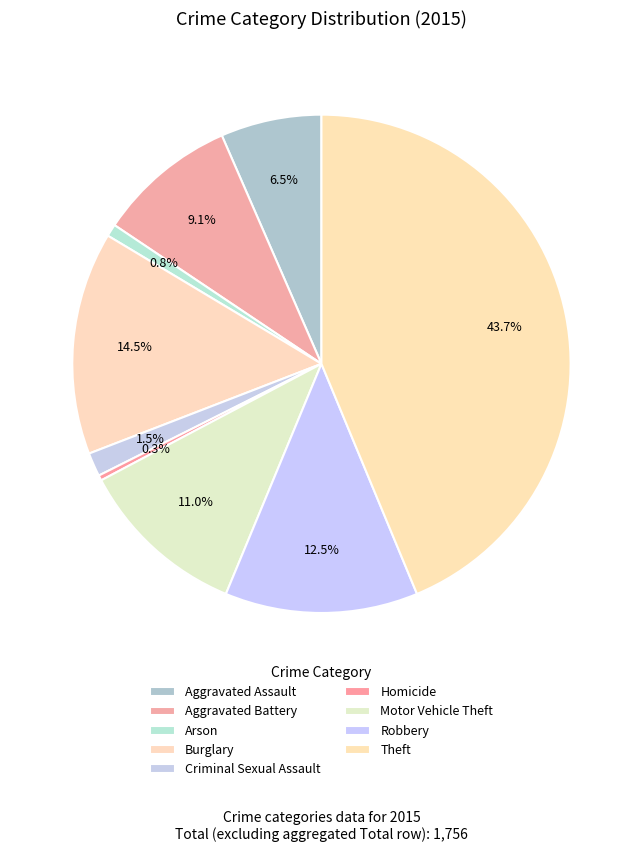

Approximately how many times larger is the value at Theft compared to Motor Vehicle Theft?

4.0